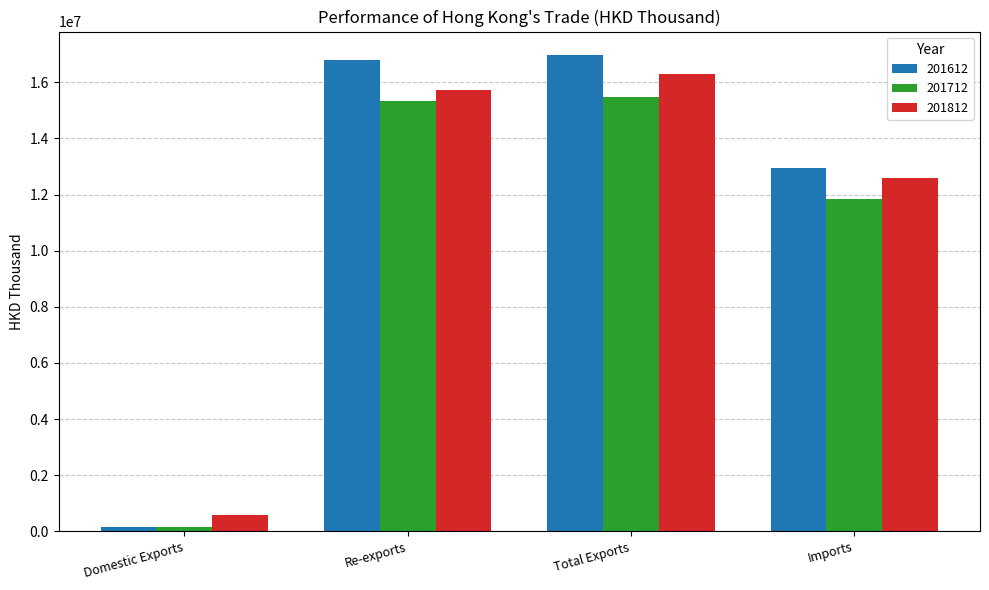

True or false: 201812 has a value of 3779259.1 at Re-exports.

False